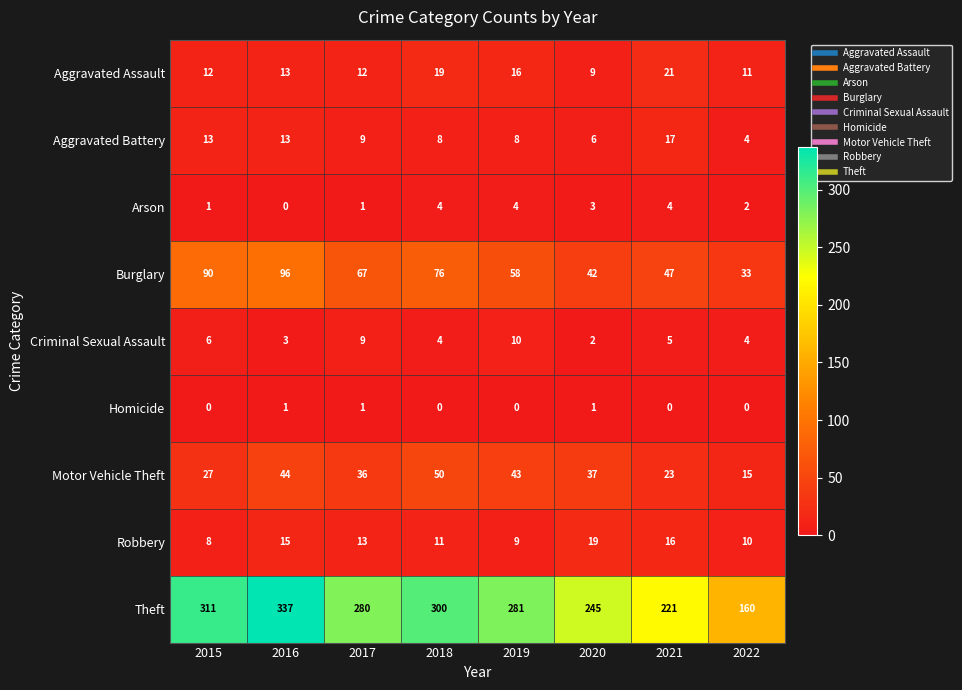

What is the sum of the Motor Vehicle Theft values at 2017 and 2019?

79